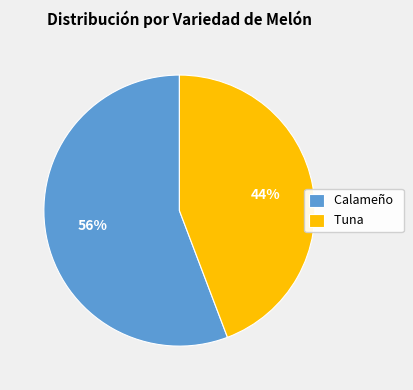

To the nearest percent, what portion does Calameño represent?

56%